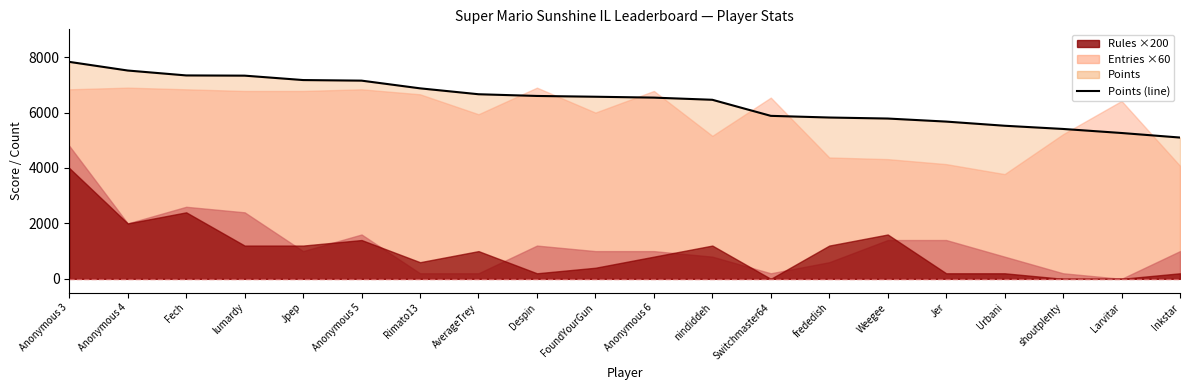

What is the difference between the maximum and minimum values?

2731